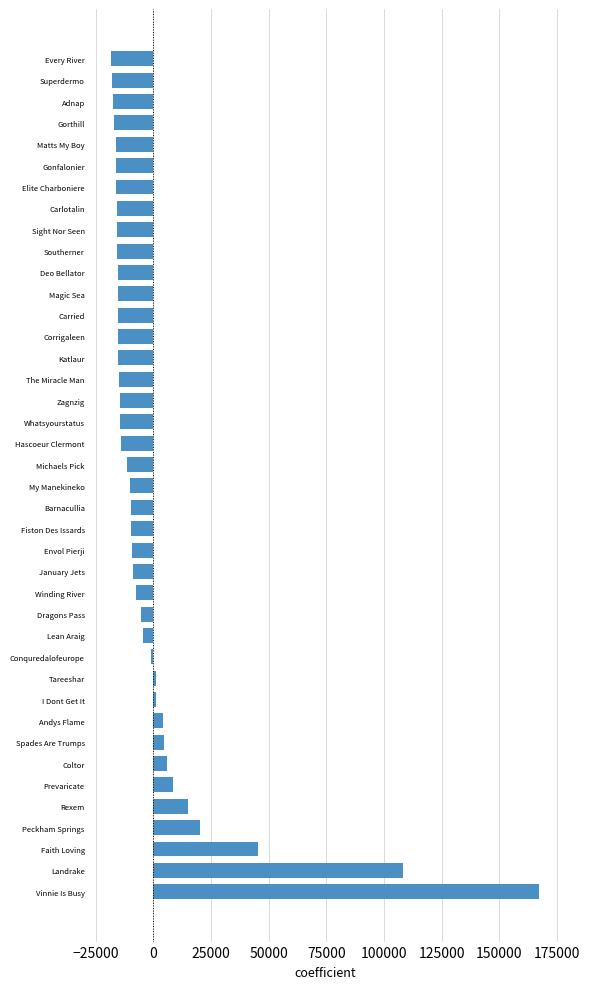

Which has a higher value, Lean Araig or Peckham Springs?

Peckham Springs